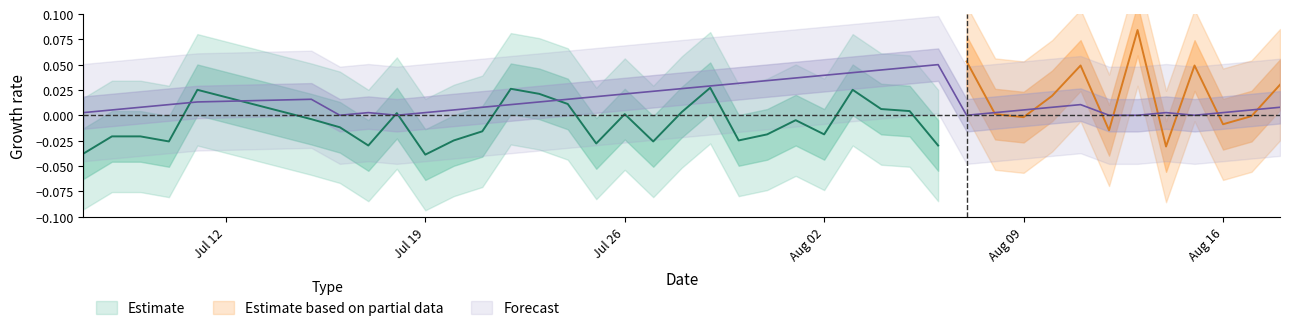

Reading right to left, extract all data points from this chart.

0.0	0.0	0.0	0.0	0.0	0.0	0.0	0.0	0.0	0.0	0.0	0.0	0.1	0.0	0.0	0.0	0.0	0.0	0.0	0.0	0.0	0.0	0.0	0.0	0.0	0.0	0.0	0.0	0.0	0.0	0.0	0.0	0.0	0.0	0.0	0.0	0.0	0.0	0.0	0.0